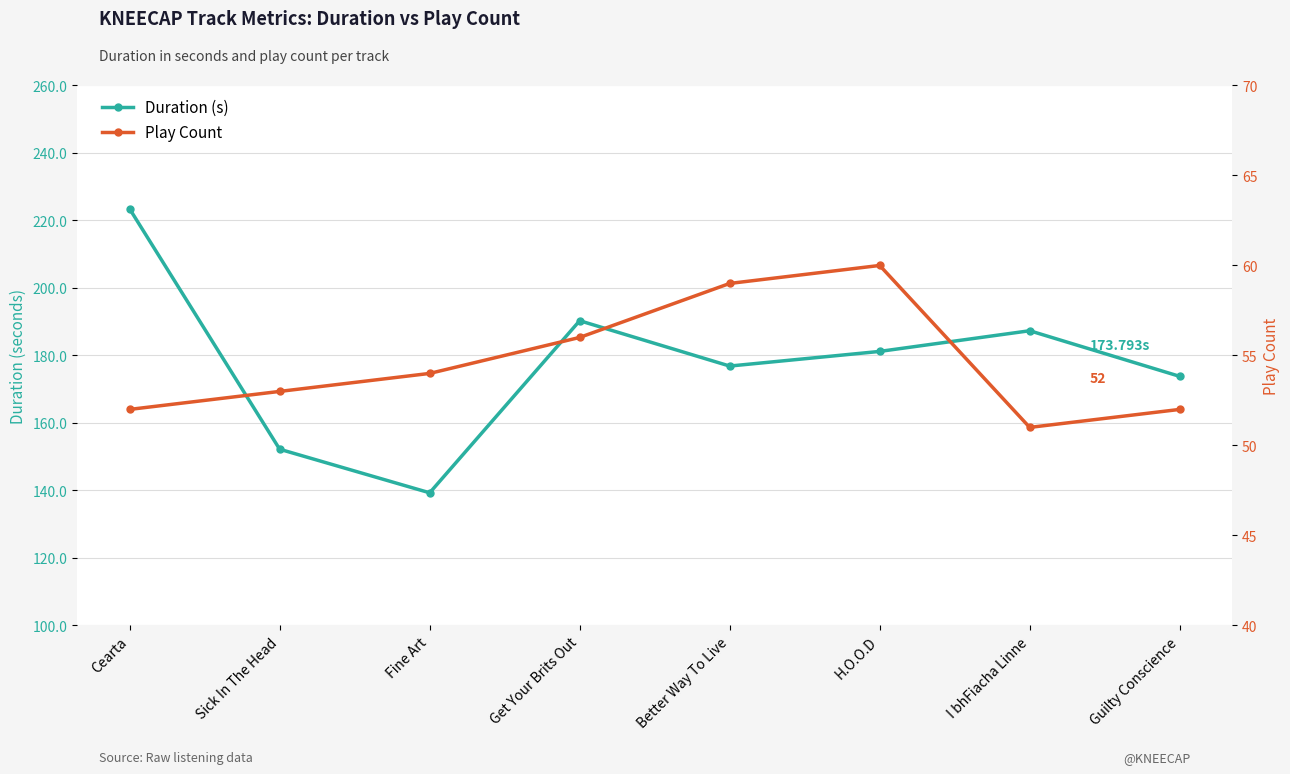

At which label is Play Count closest to 55?

Fine Art